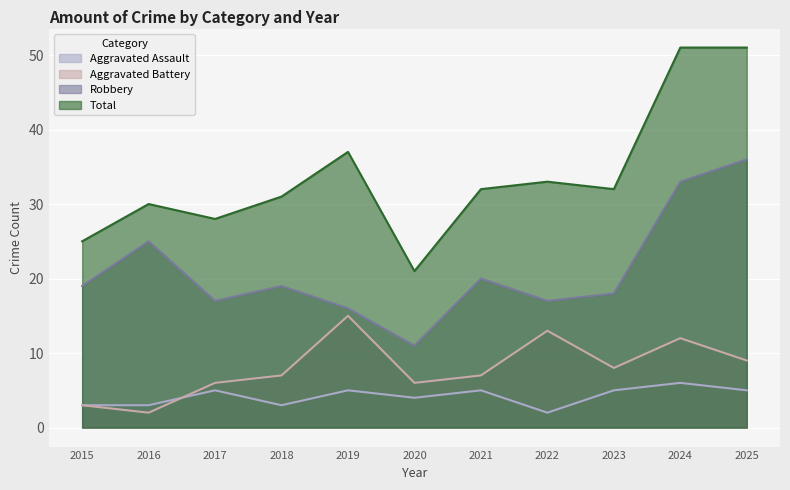

The value of Aggravated Battery at 2017 is 3. True or false?

False